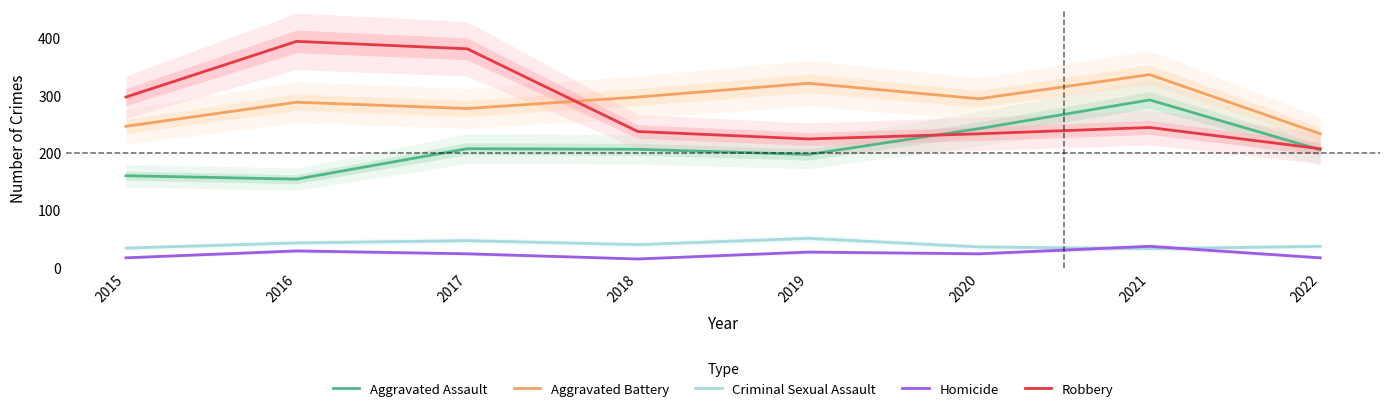

True or false: Aggravated Battery and Aggravated Assault intersect in this chart.

False